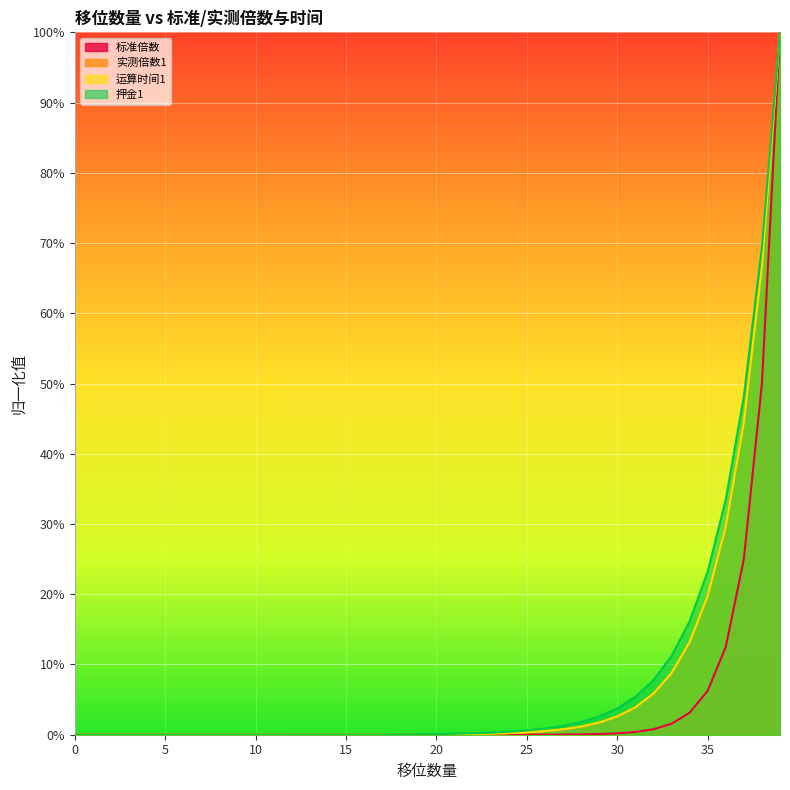

How many series are shown in this chart?

4